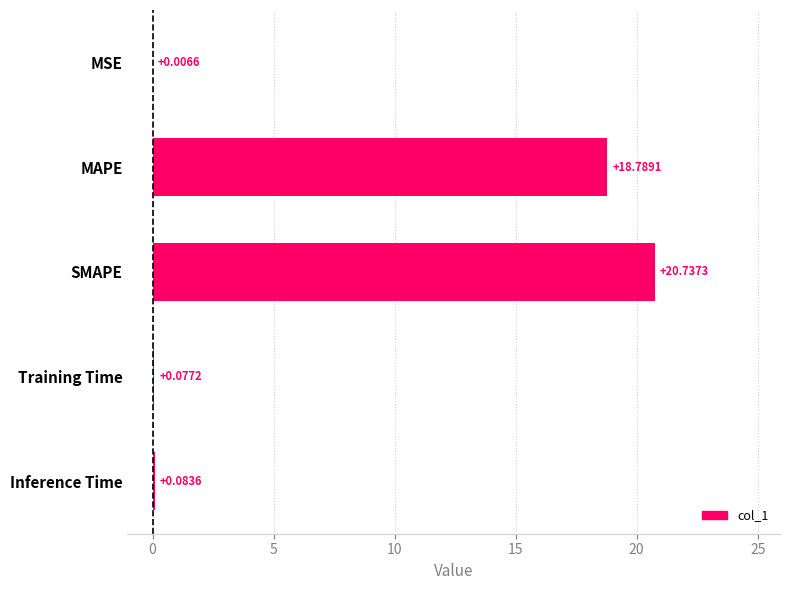

At which category does the chart reach its peak across all series?

SMAPE